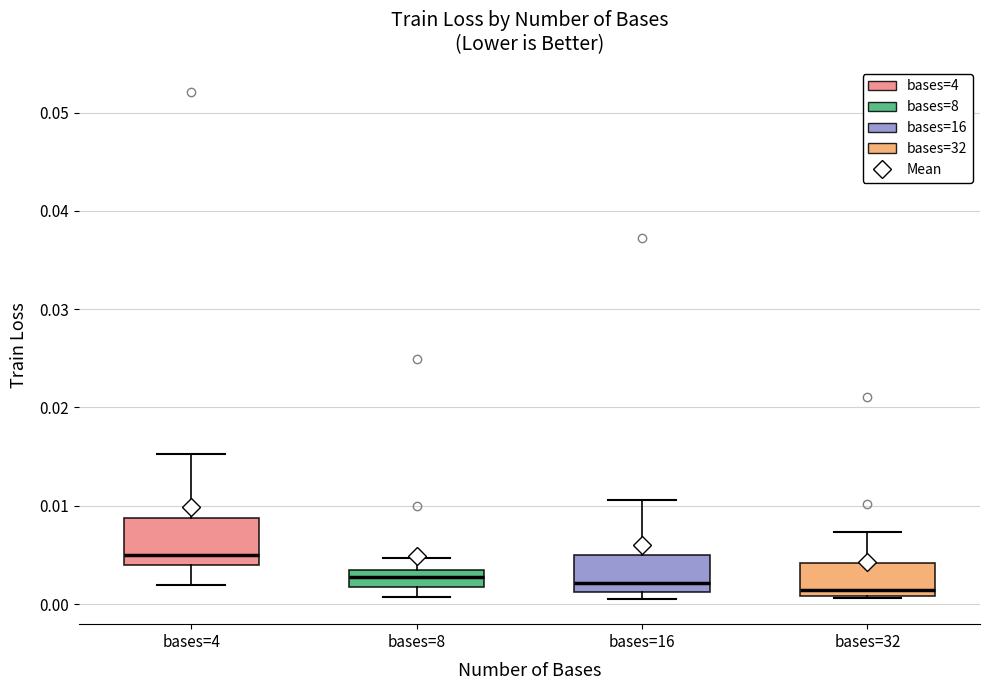

Reading left to right, read every box against the y-axis: the position of its median line, the range the box covers, and the ends of its whiskers. The values are not printed on the chart, so give them approximately, as read against the axis.

bases=4: median 0.005, box 0.004 to 0.009, whiskers 0.002 to 0.015
bases=8: median 0.003 (inside the box), box 0.002 to 0.003, whiskers 0.001 to 0.005
bases=16: median 0.002, box 0.001 to 0.005, whiskers 0.001 (just below the box's lower edge) to 0.011
bases=32: median 0.001 (just above the box's lower edge), box 0.001 to 0.004, whiskers 0.001 to 0.007